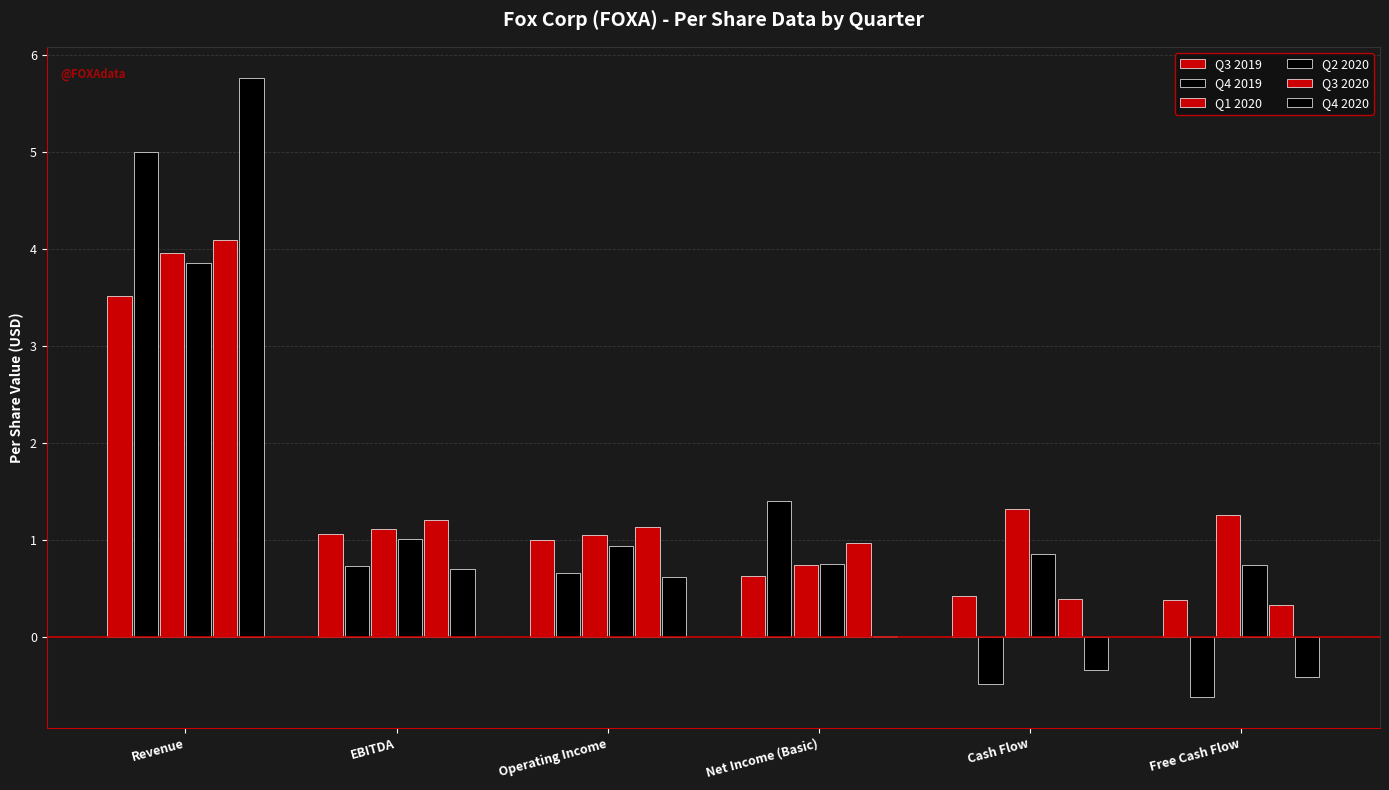

Are the bars grouped side by side (vs. stacked)?

Yes